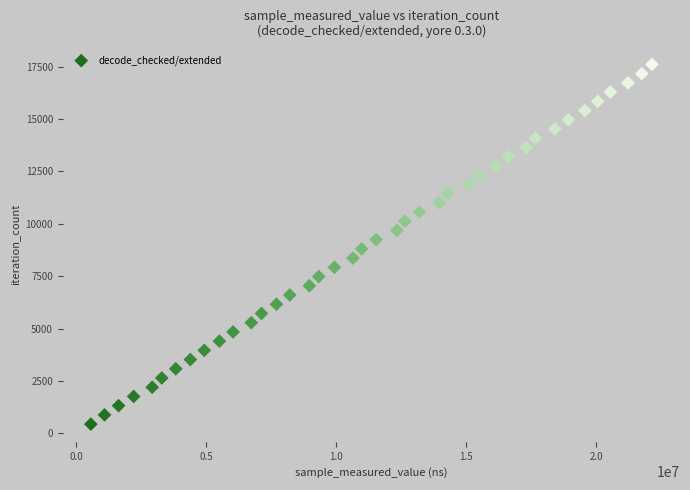

What is the range of X values (max minus min)?

21575170